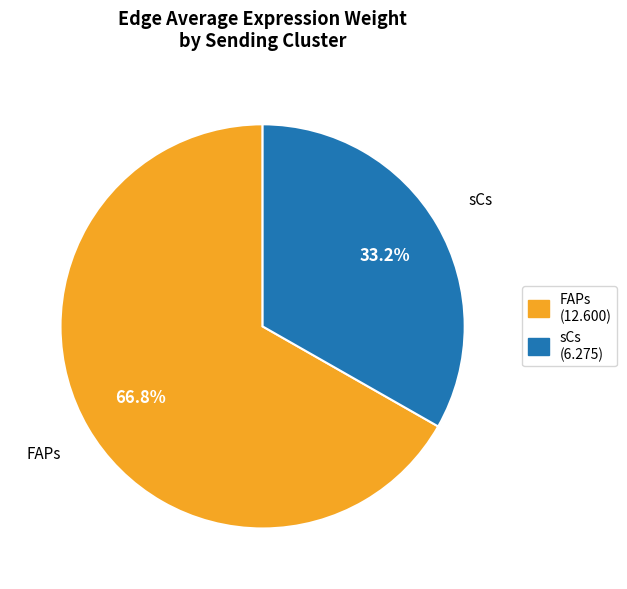

Is there any slice that represents more than half of the pie?

Yes